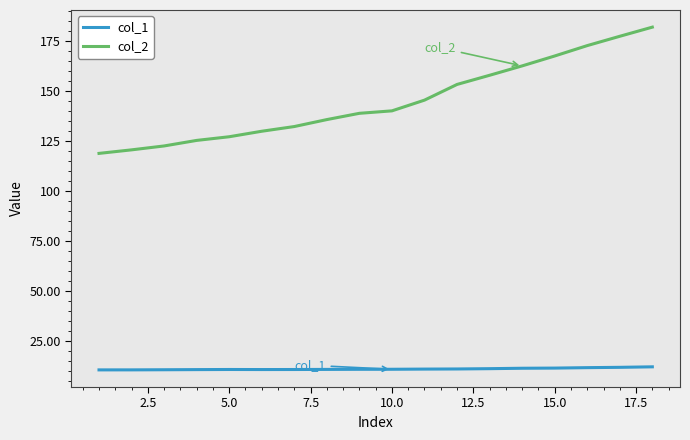

Which series has the largest total across all categories?

col_2